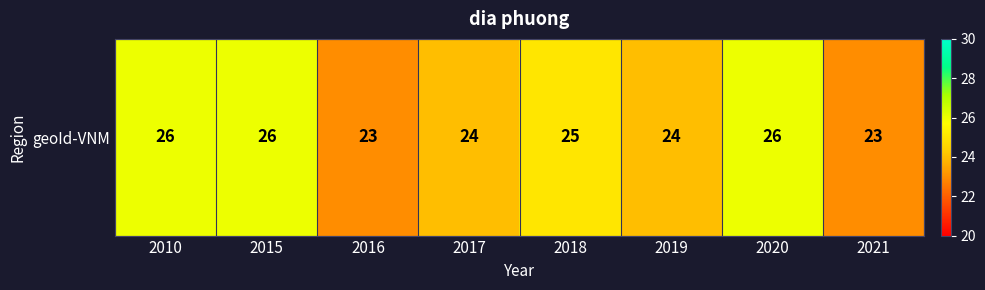

Count the values in the range 24 to 26.

6